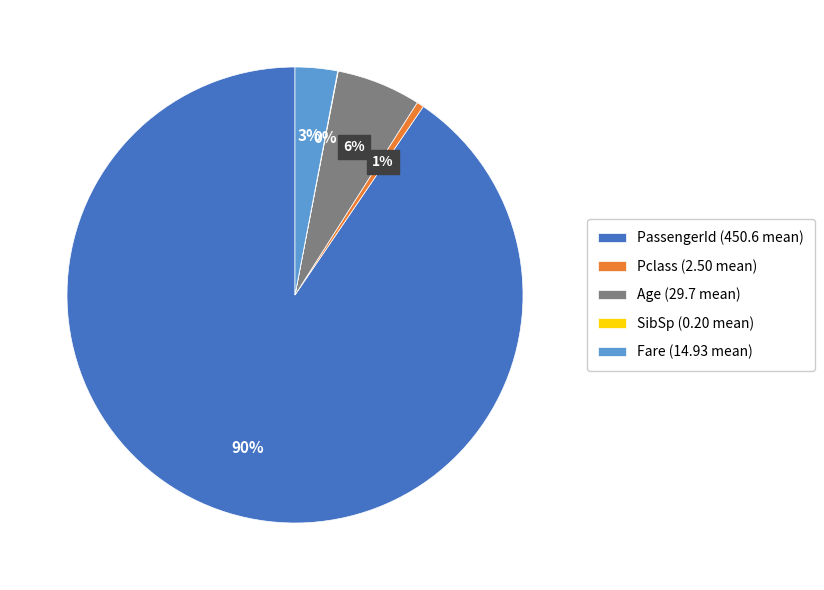

Is there a majority slice in this chart?

Yes